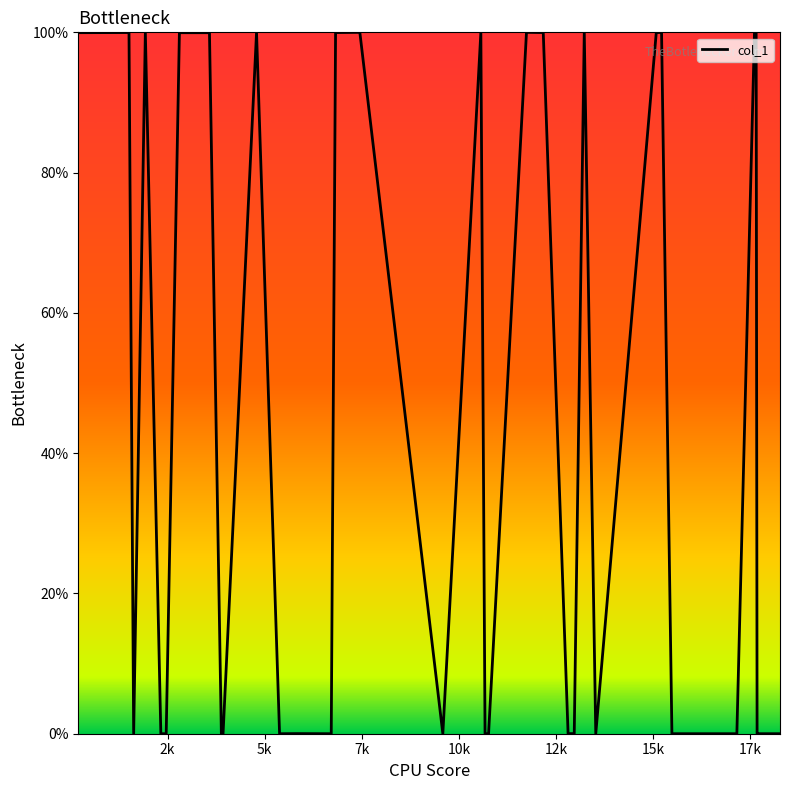

What is the maximum value shown in the chart?

100.0